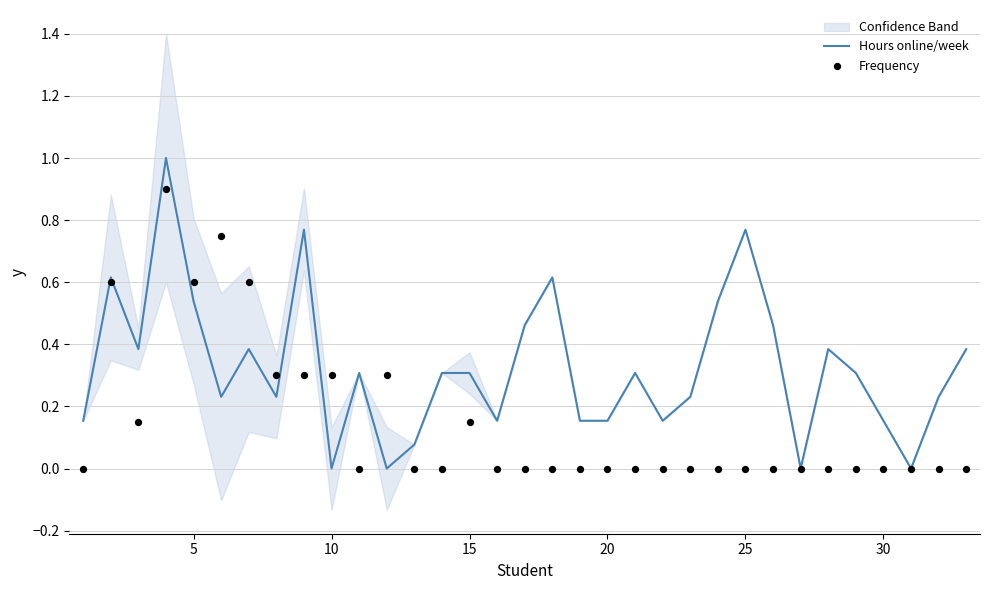

Is the value of Hours online/week at 35 greater than the value of Frequency at 14?

Yes